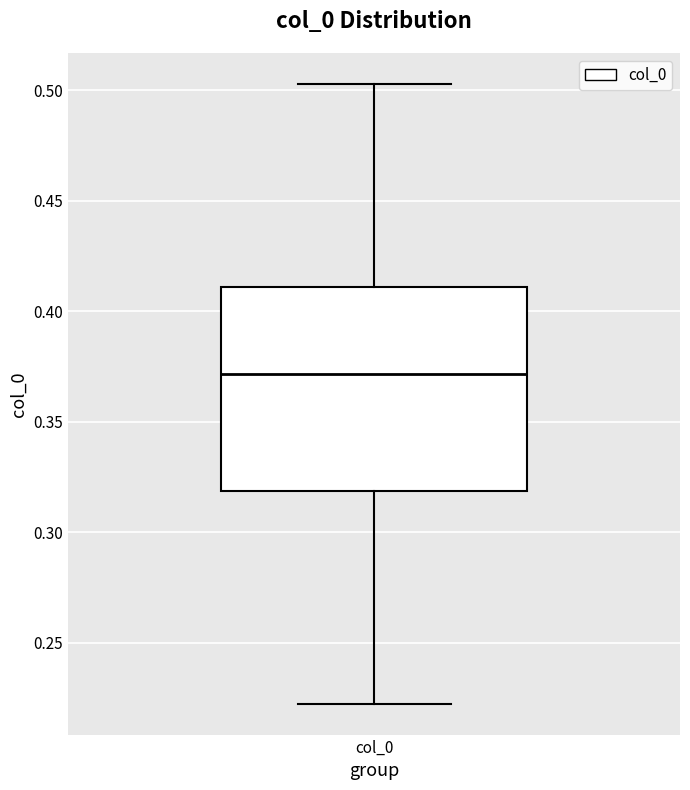

Read this box plot against the y-axis: the position of the median line, the range covered by the box, and the ends of both whiskers. The values are not printed on the chart, so give them approximately, as read against the axis.

median 0.370, box 0.320 to 0.410, whiskers 0.225 to 0.505